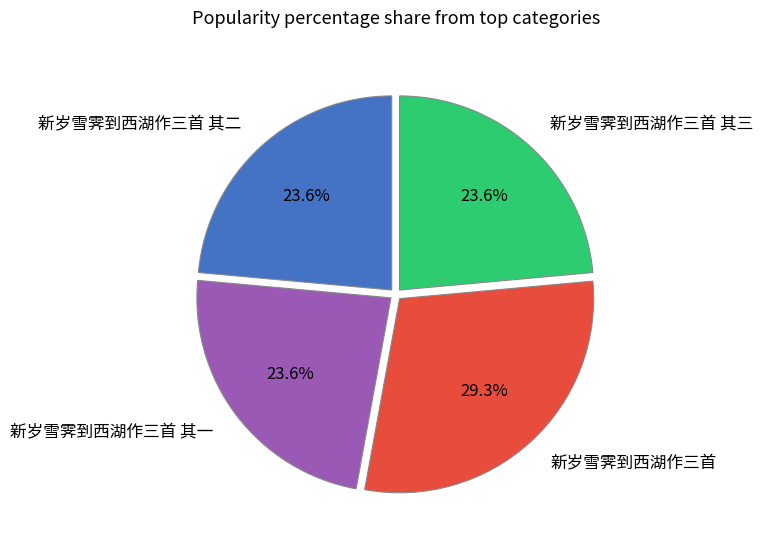

What is the ratio of the value at 新岁雪霁到西湖作三首 其二 to the value at 新岁雪霁到西湖作三首 其三?

1.0